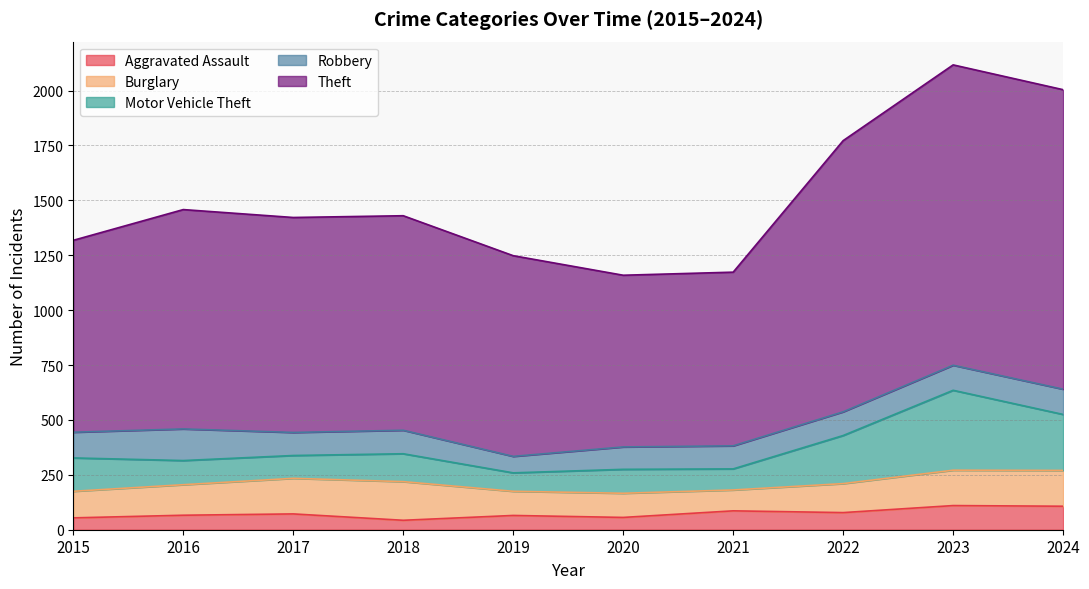

In Theft, how many points are higher than both neighbors (excluding endpoints)?

2